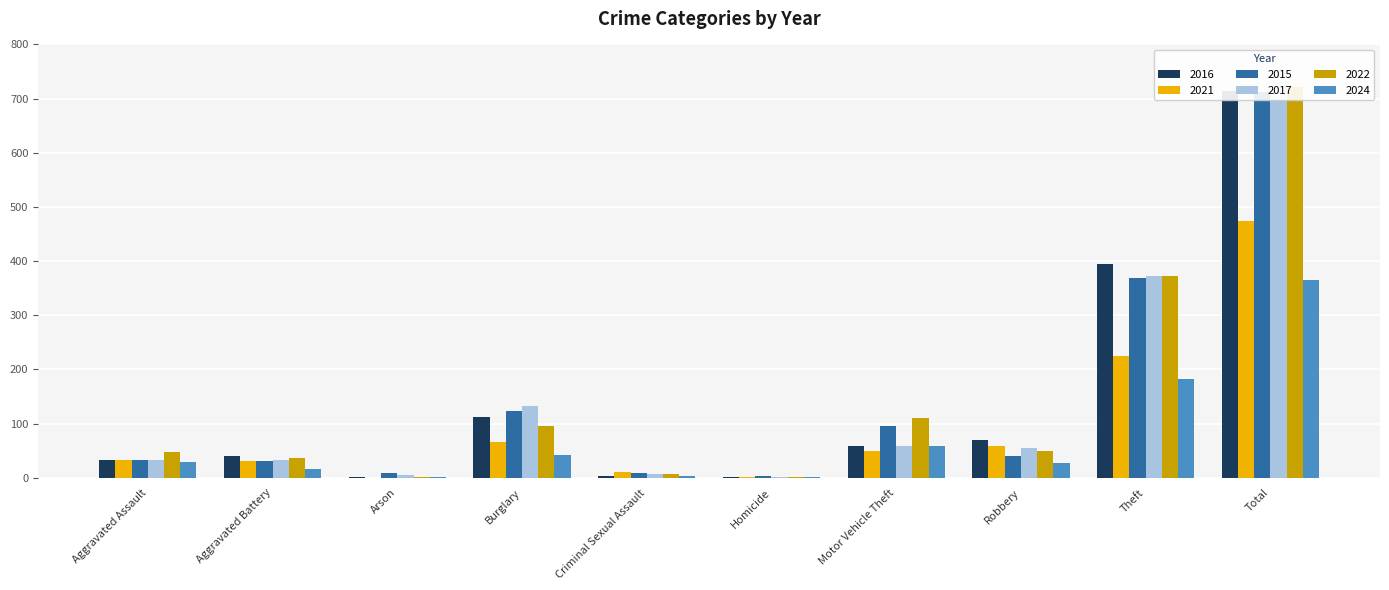

List the labels in order of 2016 value, largest first.

Total, Theft, Burglary, Robbery, Motor Vehicle Theft, Aggravated Battery, Aggravated Assault, Criminal Sexual Assault, Homicide, Arson